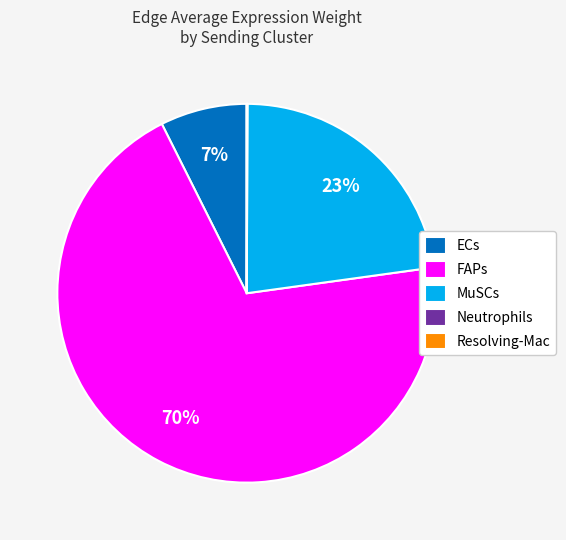

To the nearest percent, what portion does FAPs represent?

70%